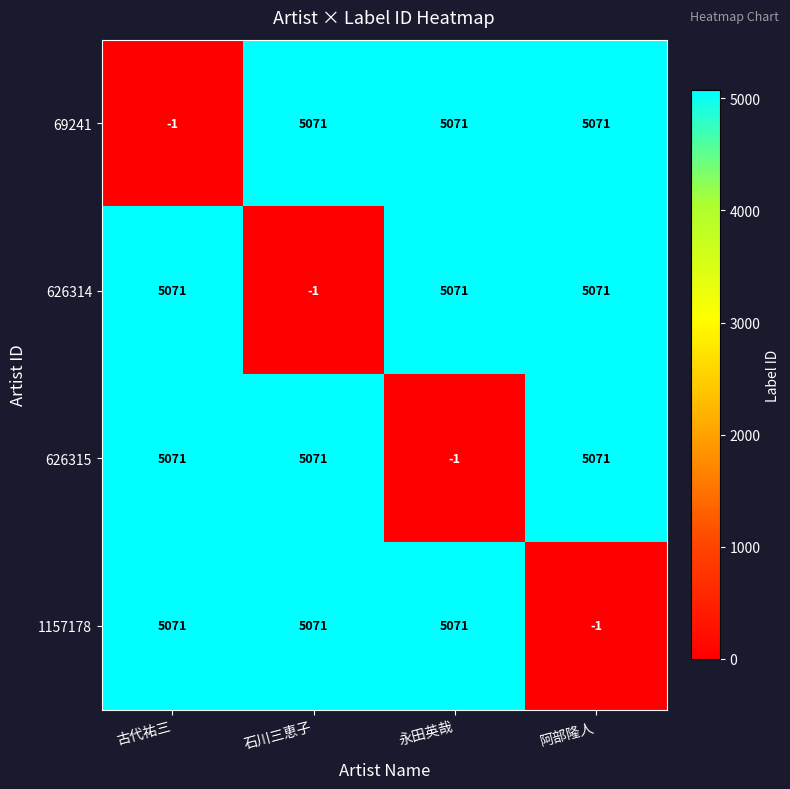

What is the approximate value of 69241 at 石川三恵子?

5071